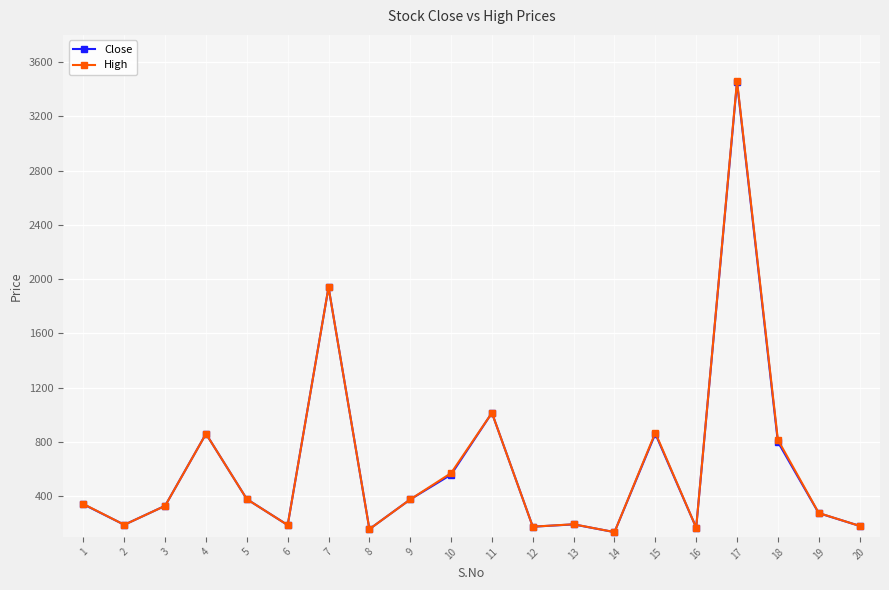

What is the average value of the Close series?

628